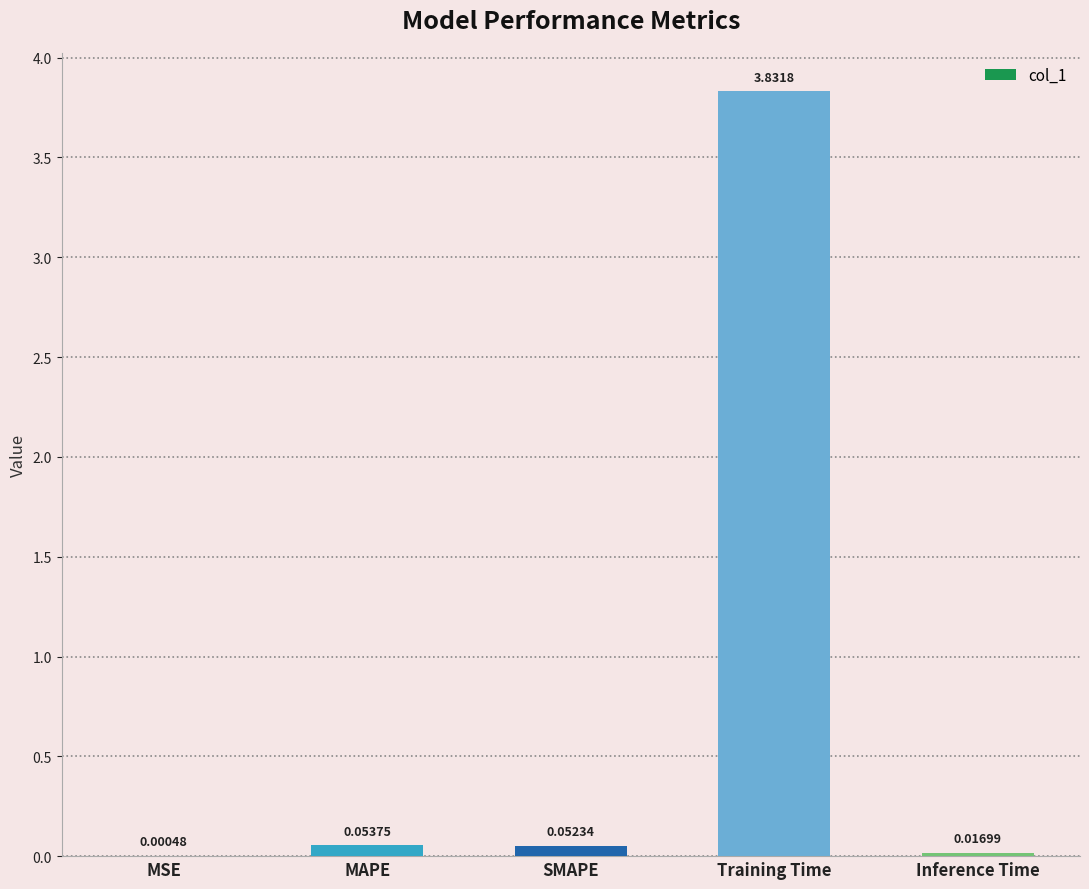

What is the change in value from MSE to SMAPE?

+0.1